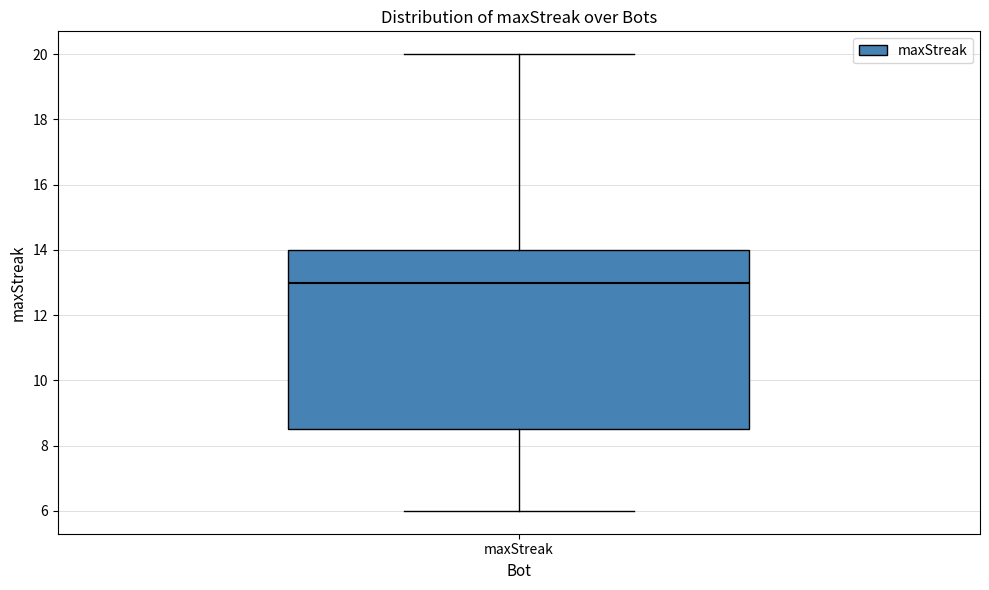

Where is the upper edge of the box for maxStreak on the y-axis? The values are not printed on the chart, so give them approximately, as read against the axis.

14.0